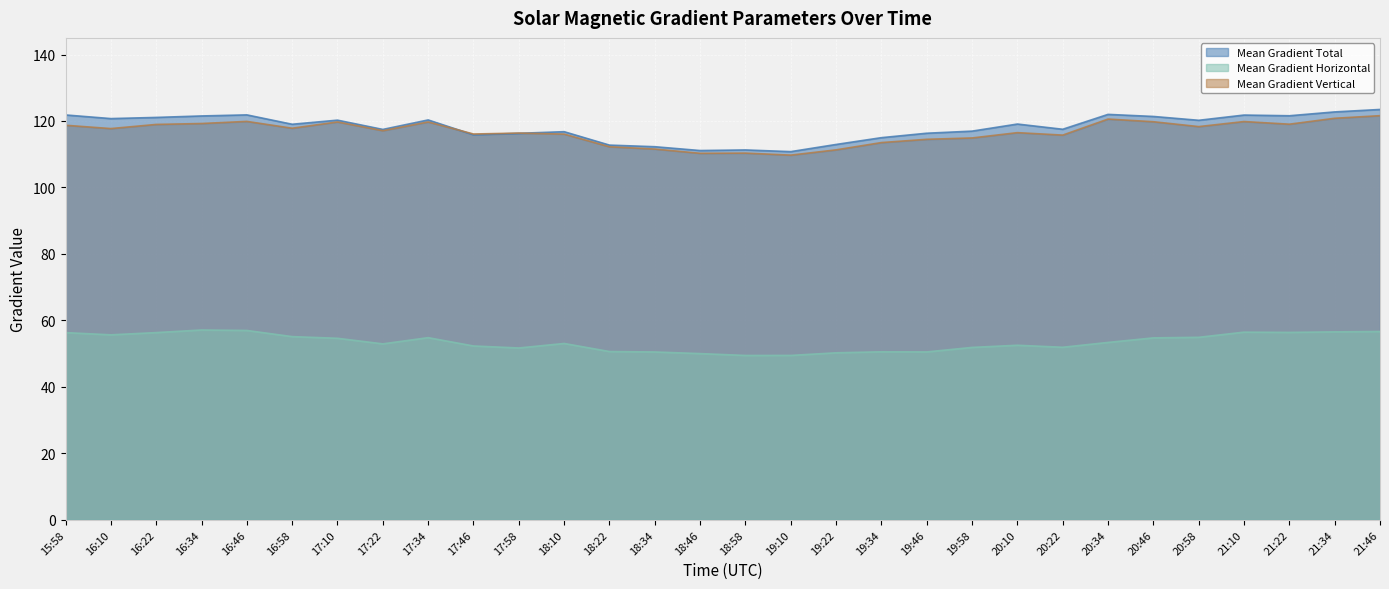

What is the value of the Mean Gradient Horizontal point at the 2nd from the left?

55.7